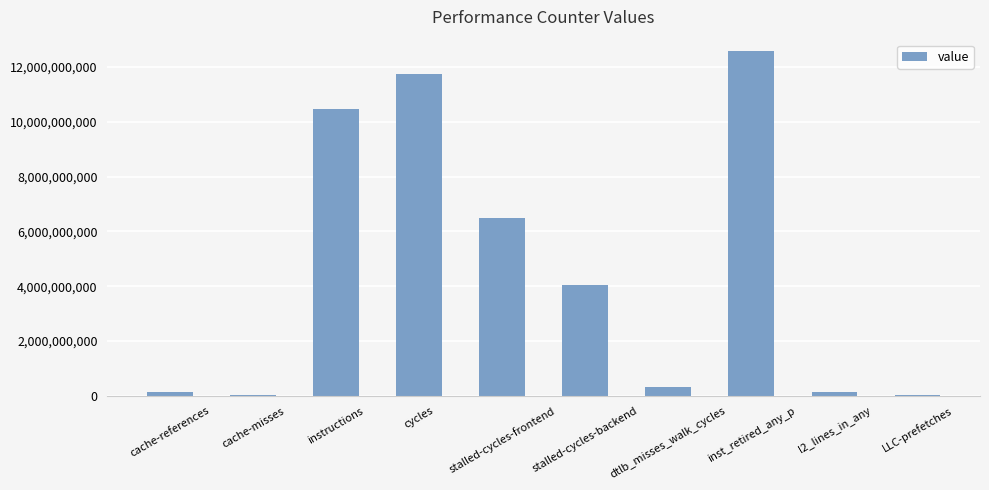

At which label does the data first exceed 4041214924?

instructions